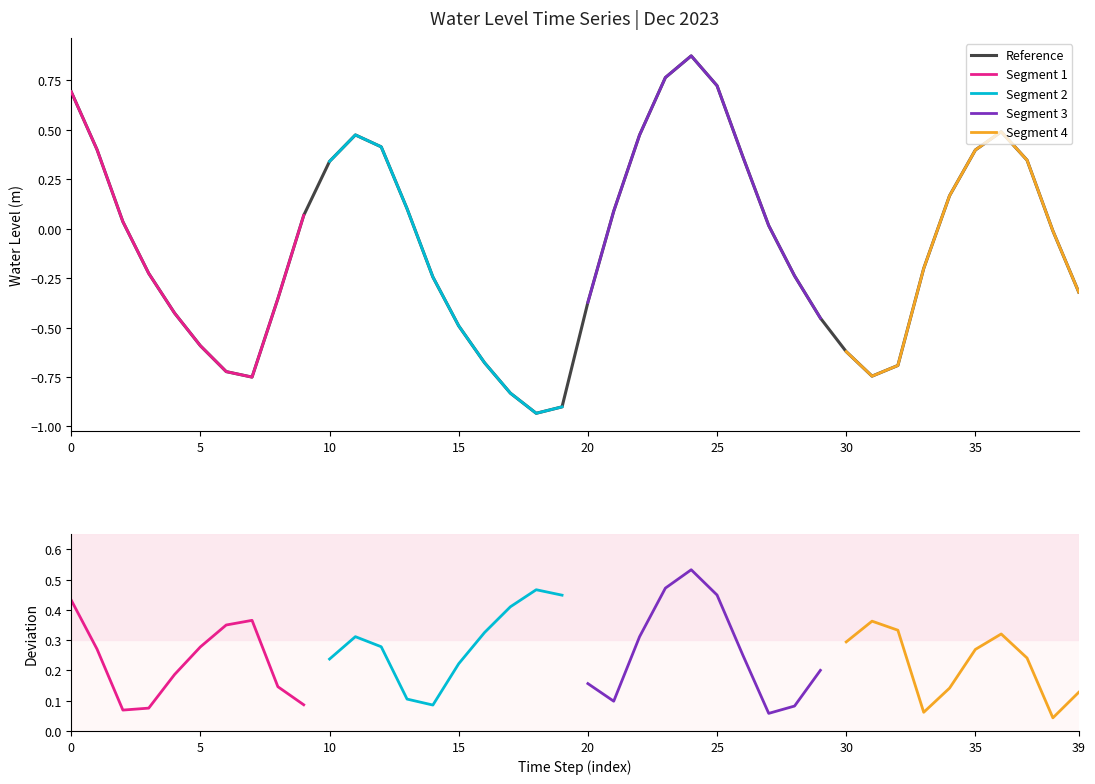

Which has a higher value, 2023-12-13 02:00 or 2023-12-12 13:00?

2023-12-13 02:00